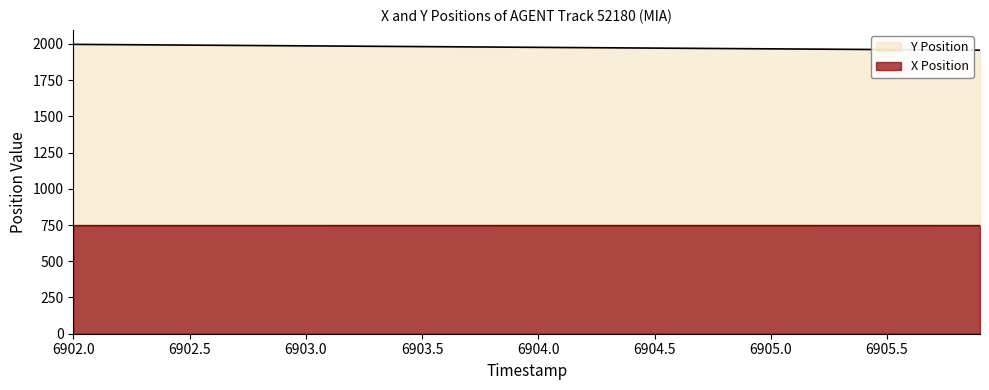

The Y series shows 1959.2 at 6905.6. True or false?

True